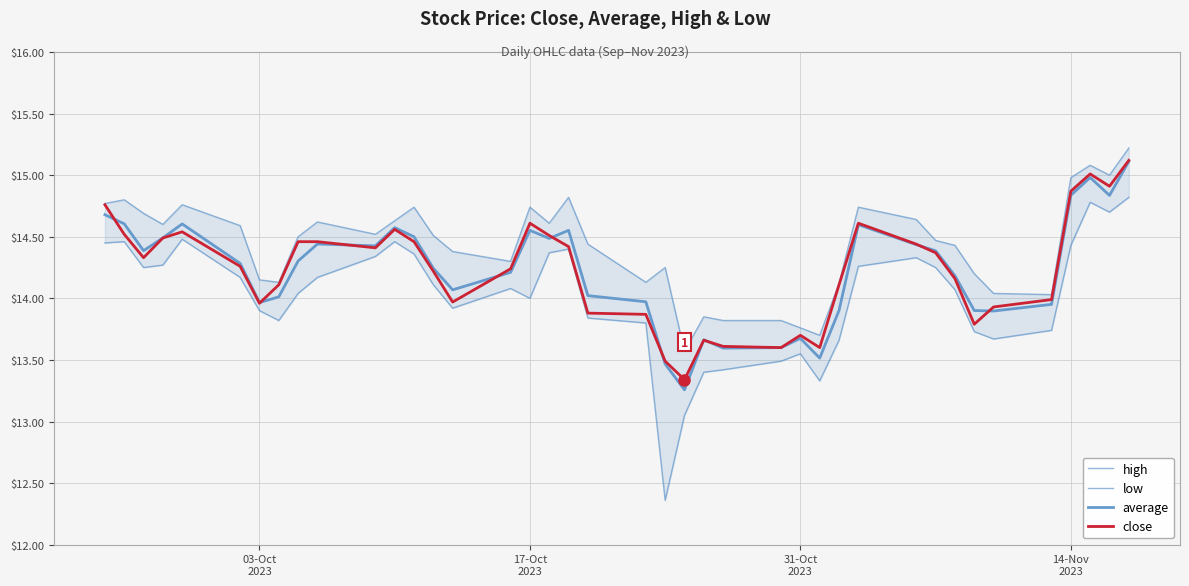

Is it true that high equals 24.0 at 10?

False